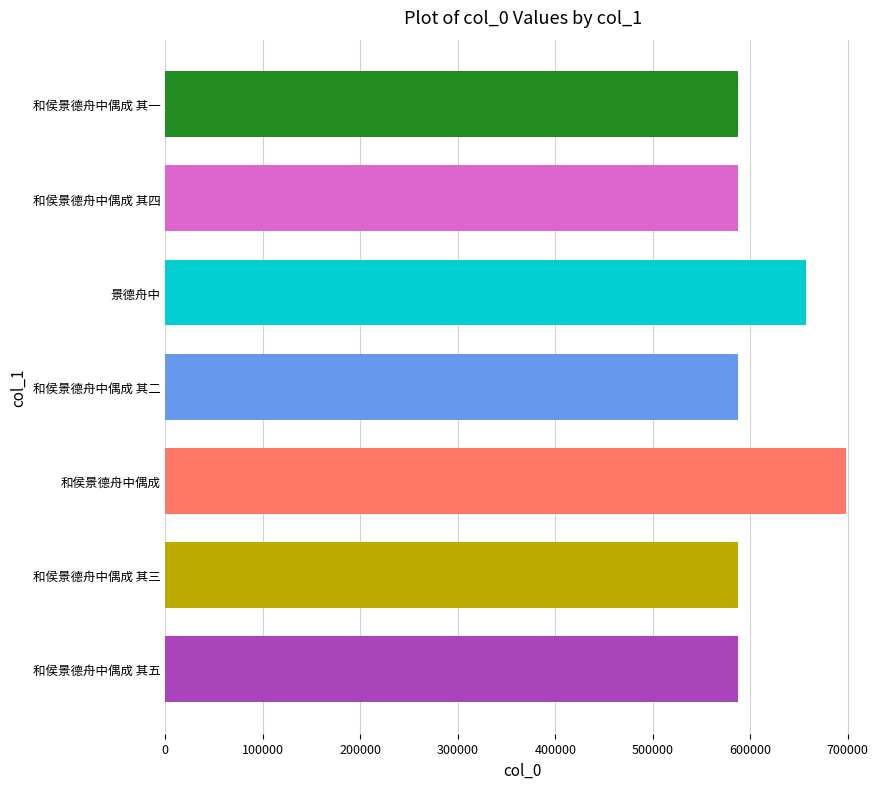

What is the ratio of the value at 和侯景德舟中偶成 其五 to the value at 和侯景德舟中偶成 其三?

1.0